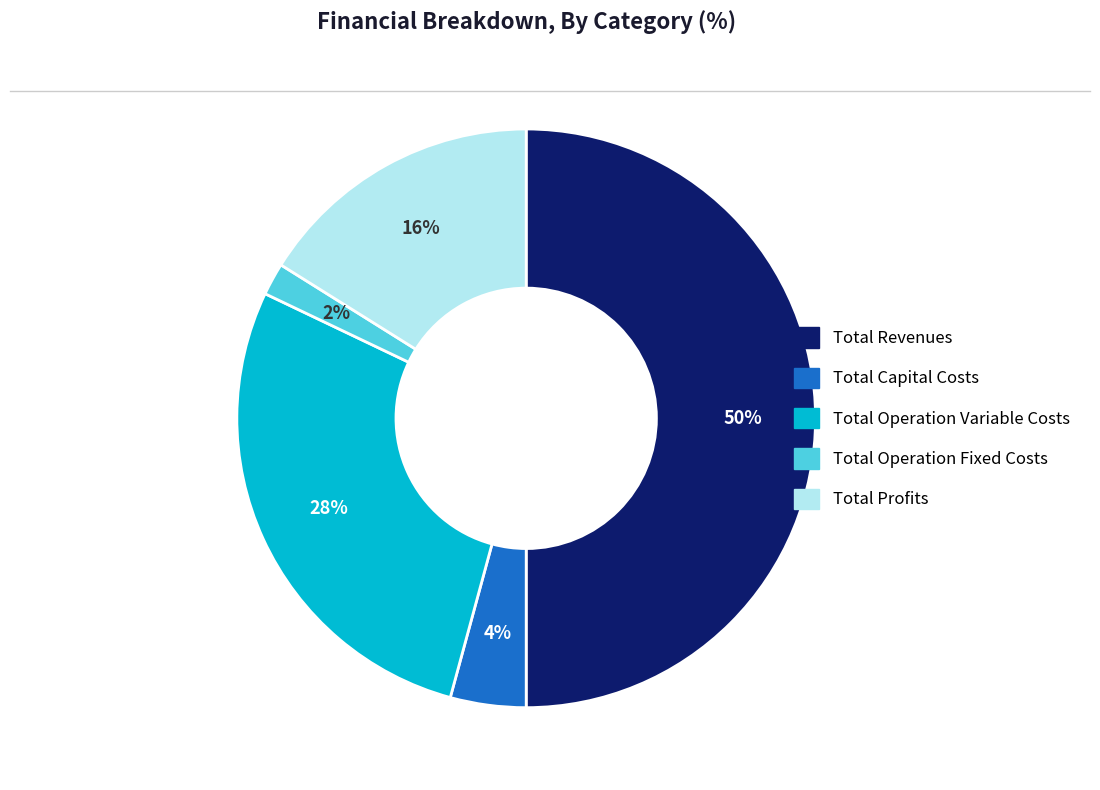

To the nearest percent, what is the average slice percentage?

20%